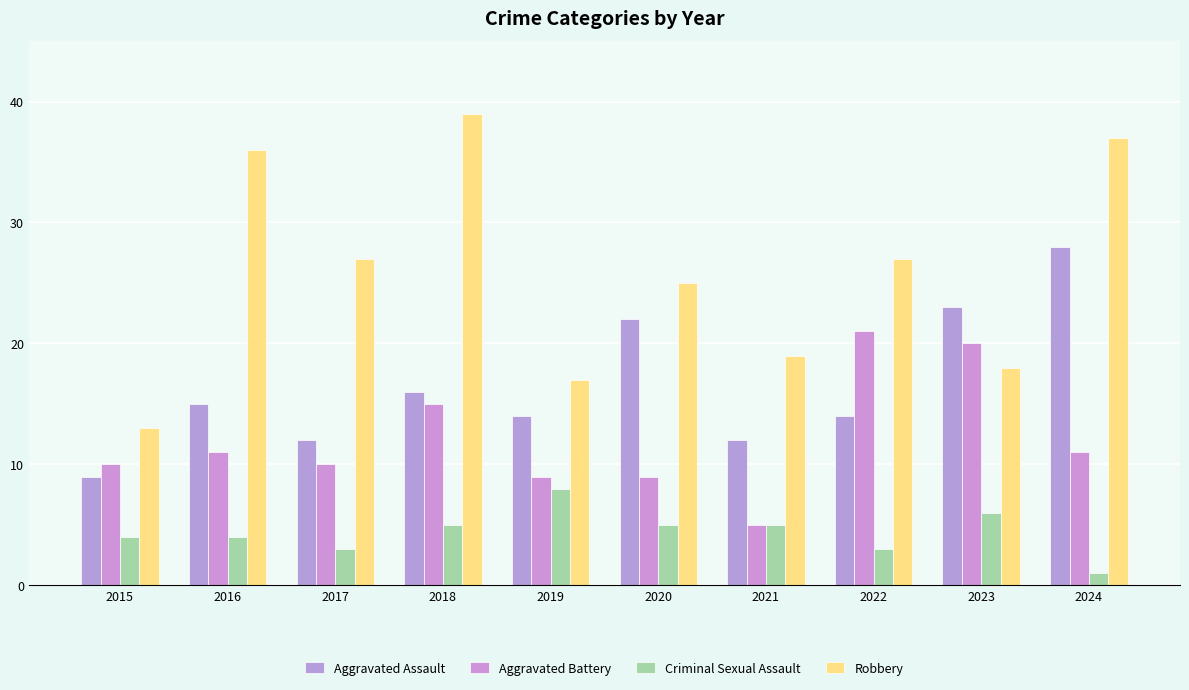

What is the spread (max minus min) of values at 2015?

9